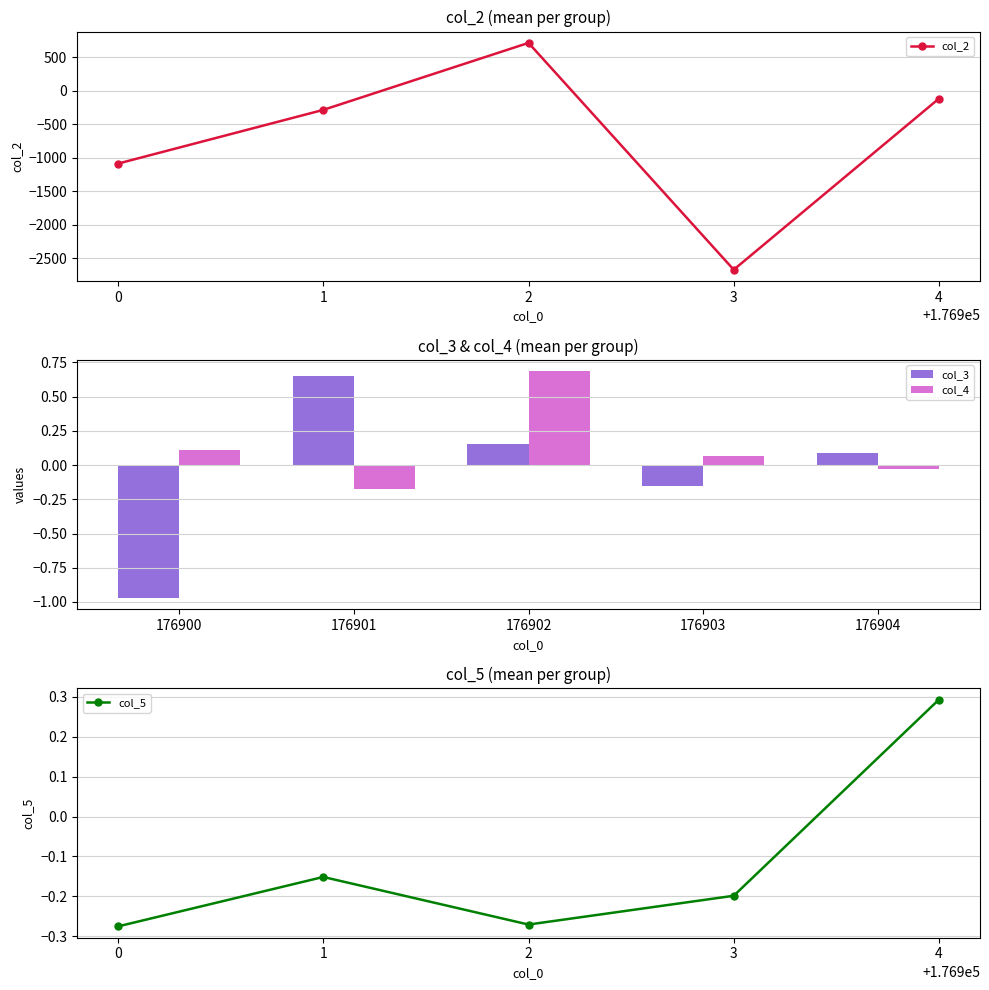

Rank the categories by col_2 value from highest to lowest.

2, 4, 1, 0, 3